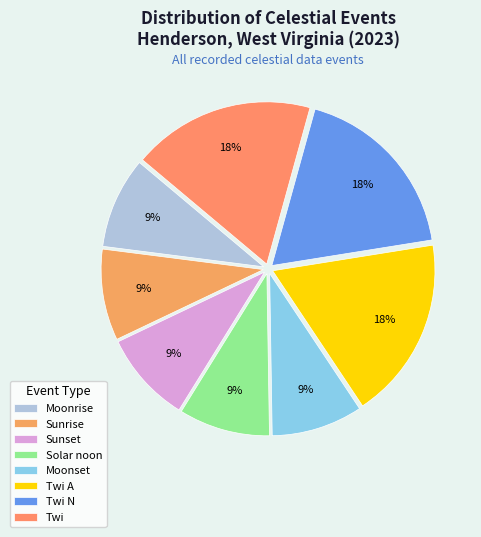

To the nearest percent, what portion does Twi represent?

18%